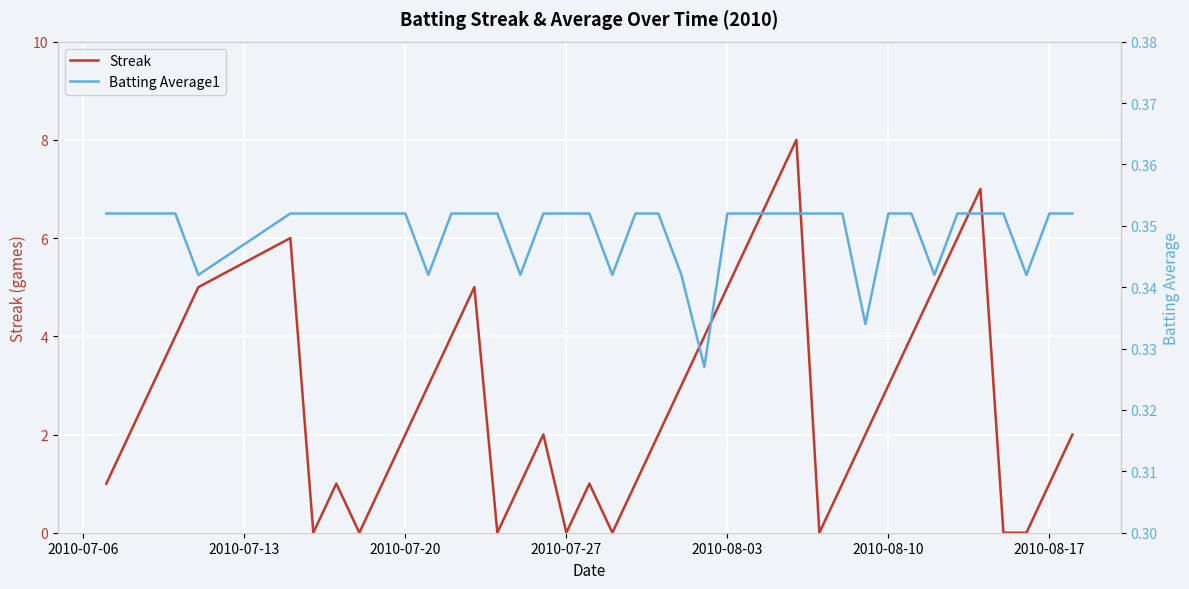

True or false: Streak has more than 1 interior local peaks.

True